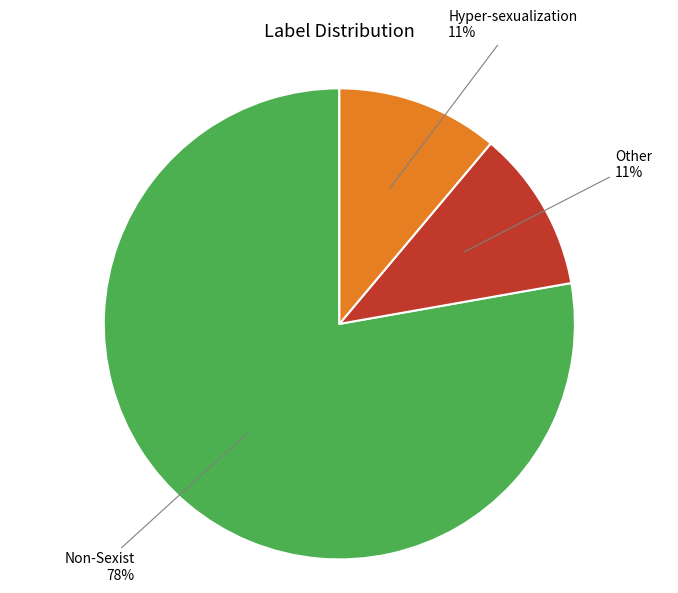

To the nearest percent, what is the difference between the largest and smallest slice percentages?

67%